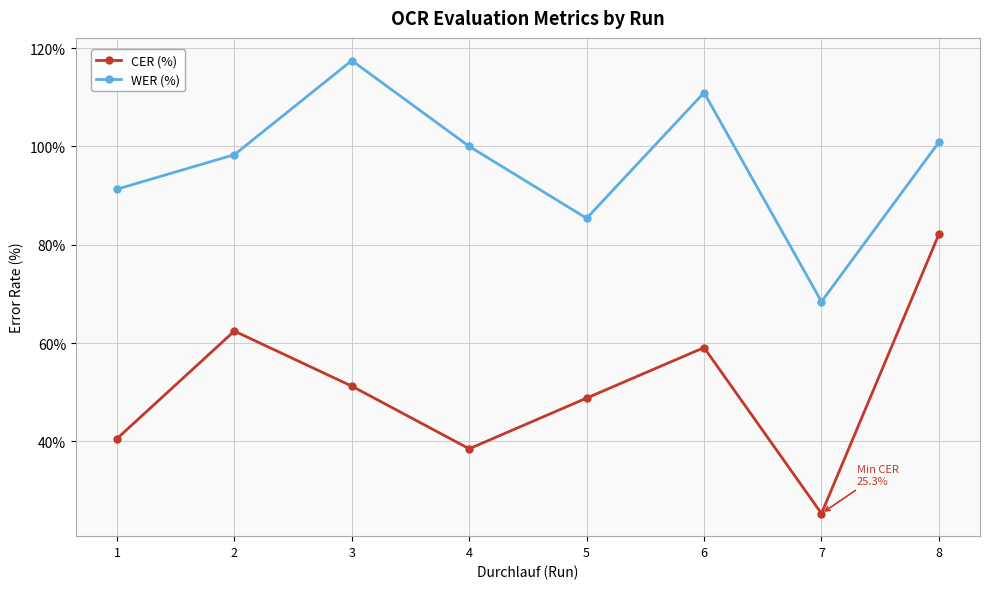

True or false: CER (%) and WER (%) intersect in this chart.

False